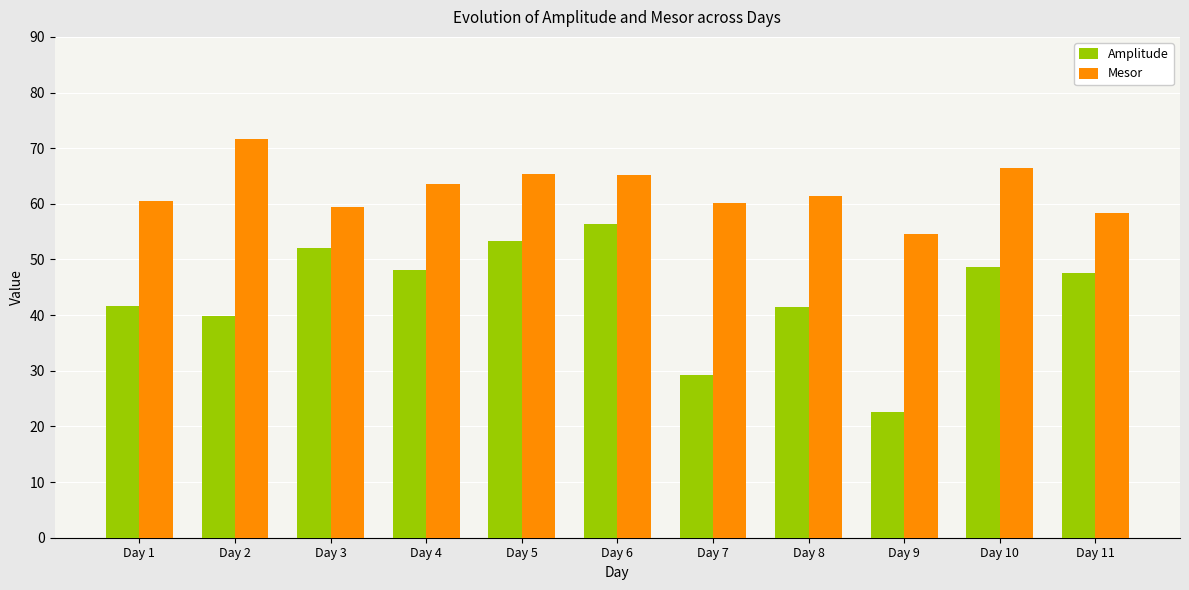

Rank the series by their maximum value, from highest to lowest.

Mesor, Amplitude